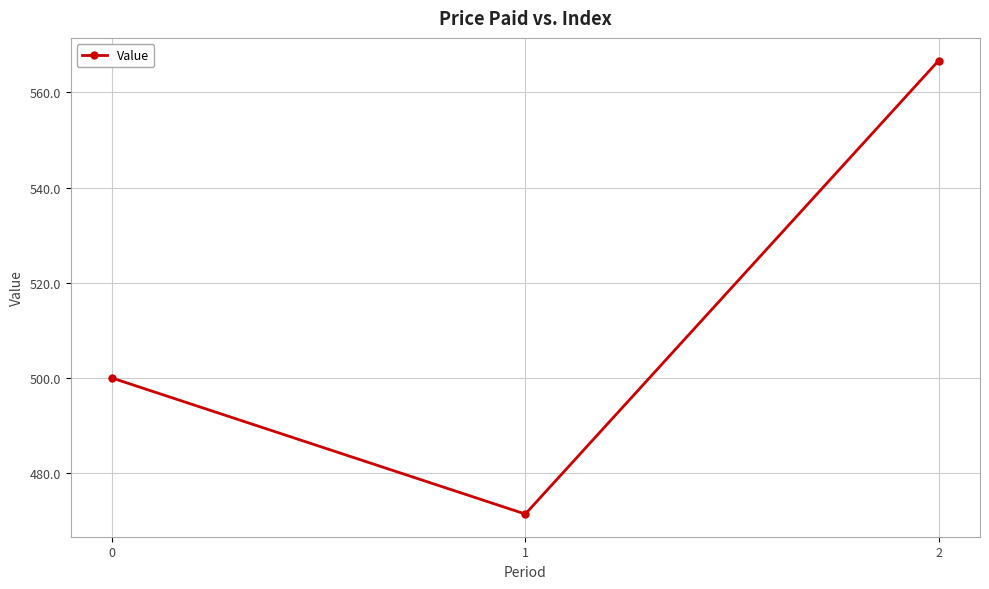

The chart shows a value of 566.7 at 2. True or false?

True